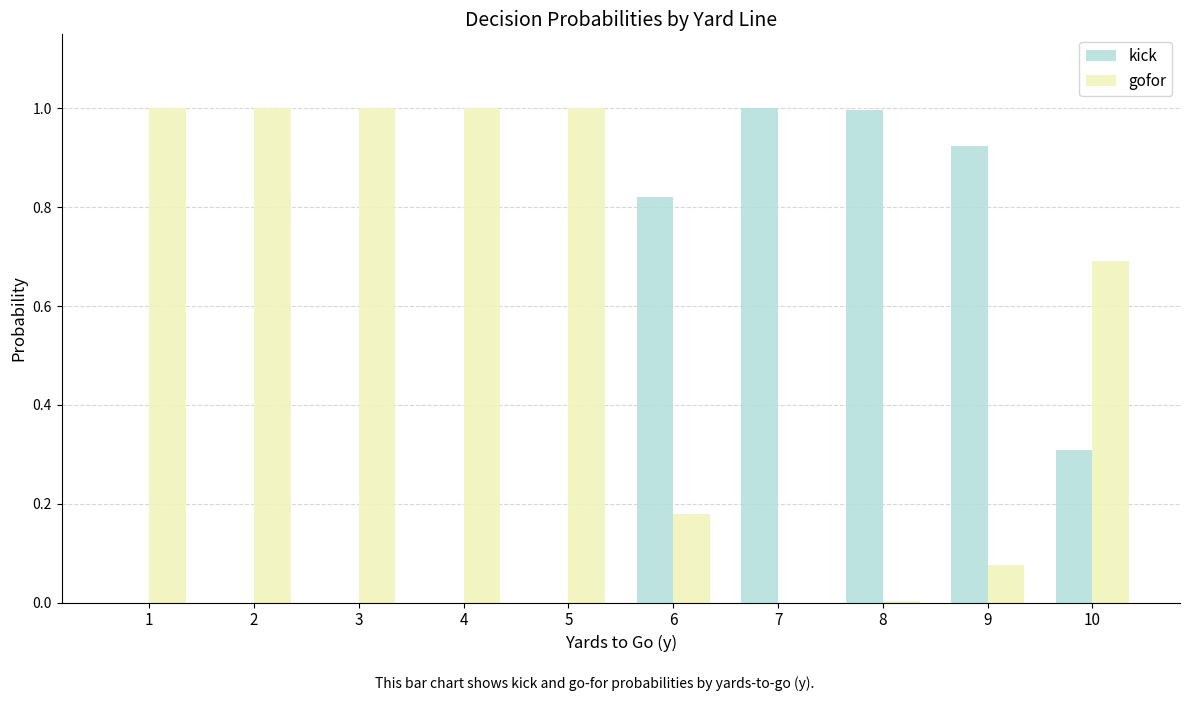

Is it true that kick equals -0.5 at 5?

False